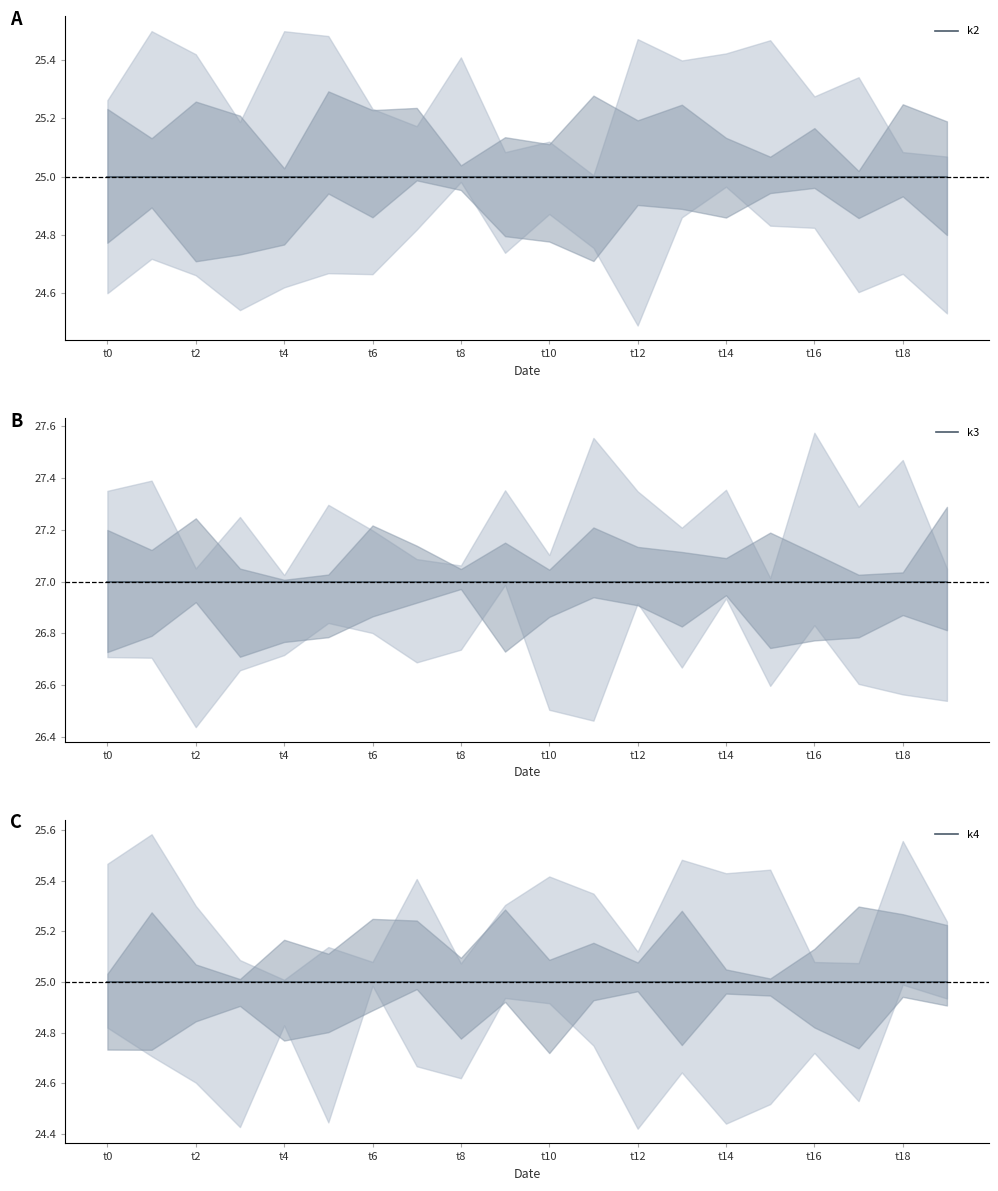

Where is k3 nearest to the value 27?

t0